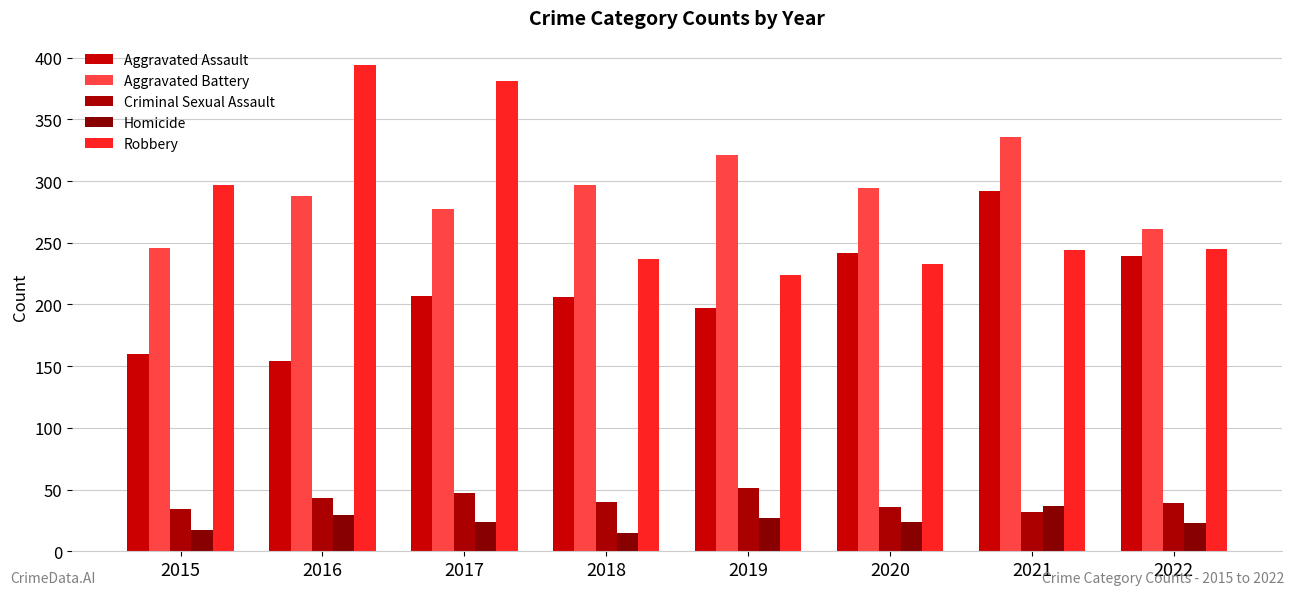

The Aggravated Assault series shows 276 at 2018. True or false?

False